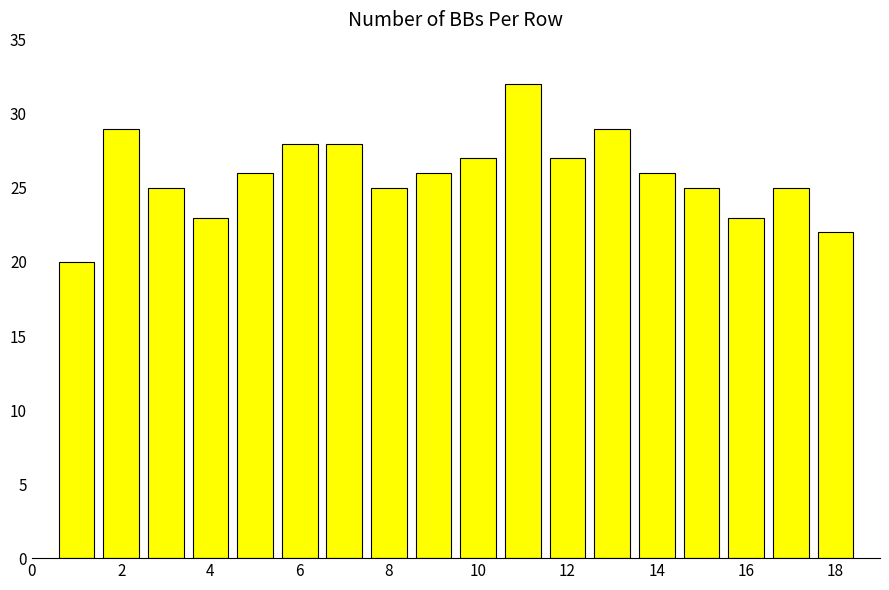

Reading left to right, what are all the values shown in this chart?

20	29	25	23	26	28	28	25	26	27	32	27	29	26	25	23	25	22